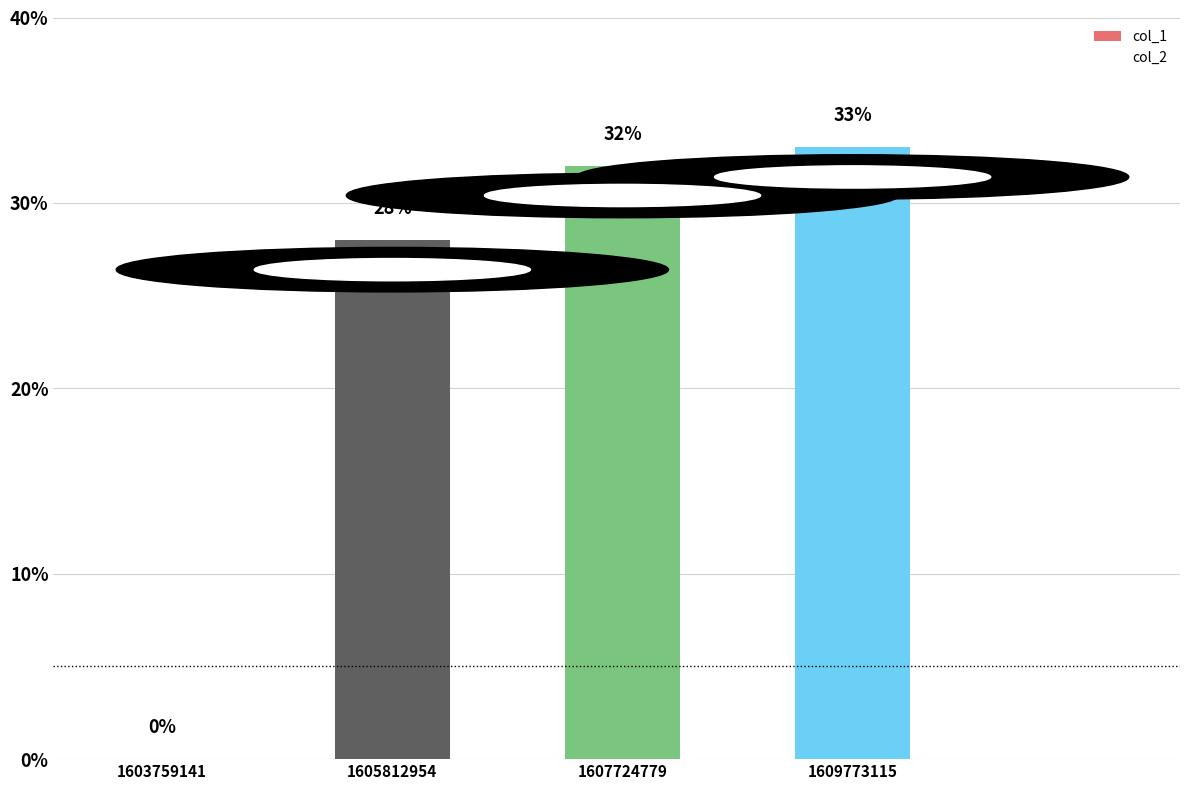

Count the number of data series in this chart.

1